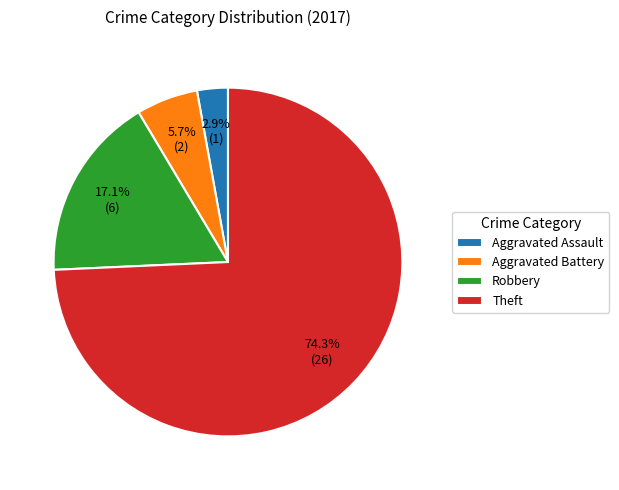

Combined, do Aggravated Battery and Robbery account for over 50%?

No